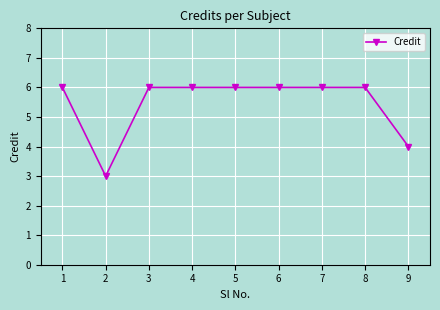

What is the average value?

5